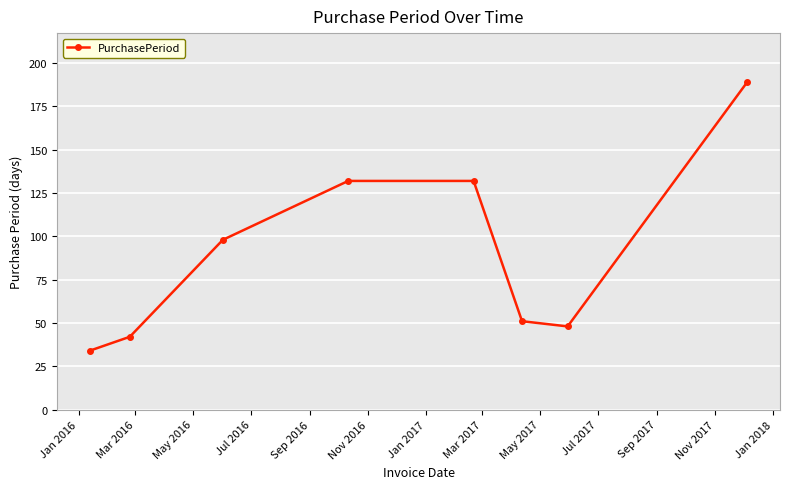

How many lines are shown in the chart?

1